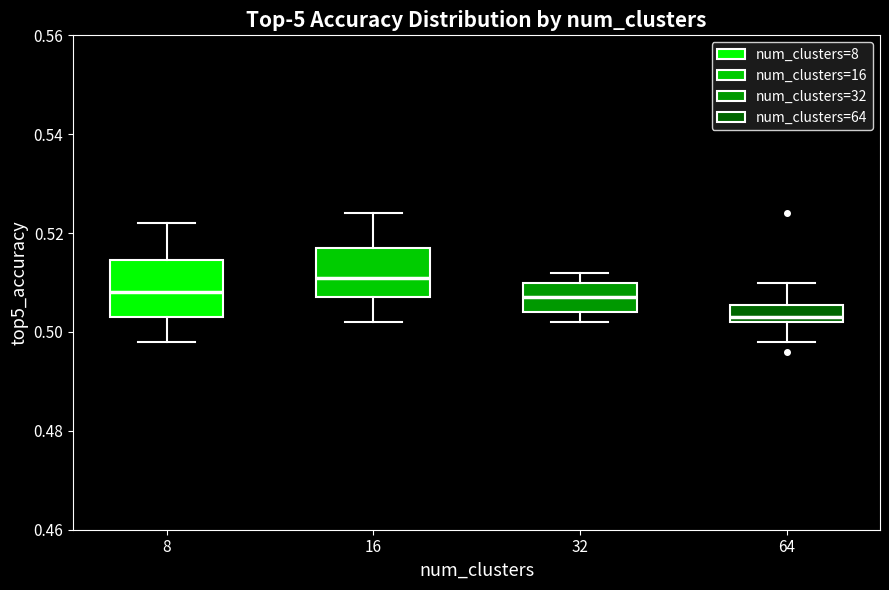

Reading left to right, read every box against the y-axis: the position of its median line, the range the box covers, and the ends of its whiskers. The values are not printed on the chart, so give them approximately, as read against the axis.

8: median 0.508, box 0.504 to 0.514, whiskers 0.498 to 0.522
16: median 0.512, box 0.508 to 0.518, whiskers 0.502 to 0.524
32: median 0.508, box 0.504 to 0.510, whiskers 0.502 to 0.512
64: median 0.504, box 0.502 to 0.506, whiskers 0.498 to 0.510